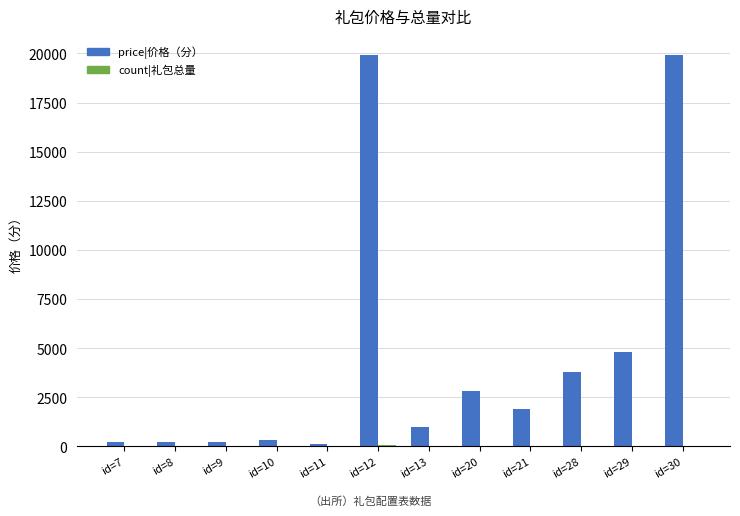

How many categories are shown in the chart?

12